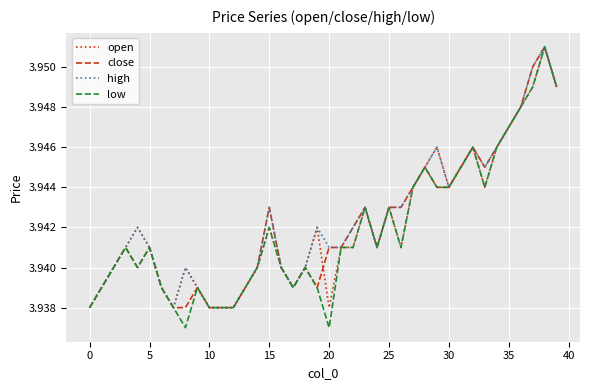

Which series has the widest spread of values?

low